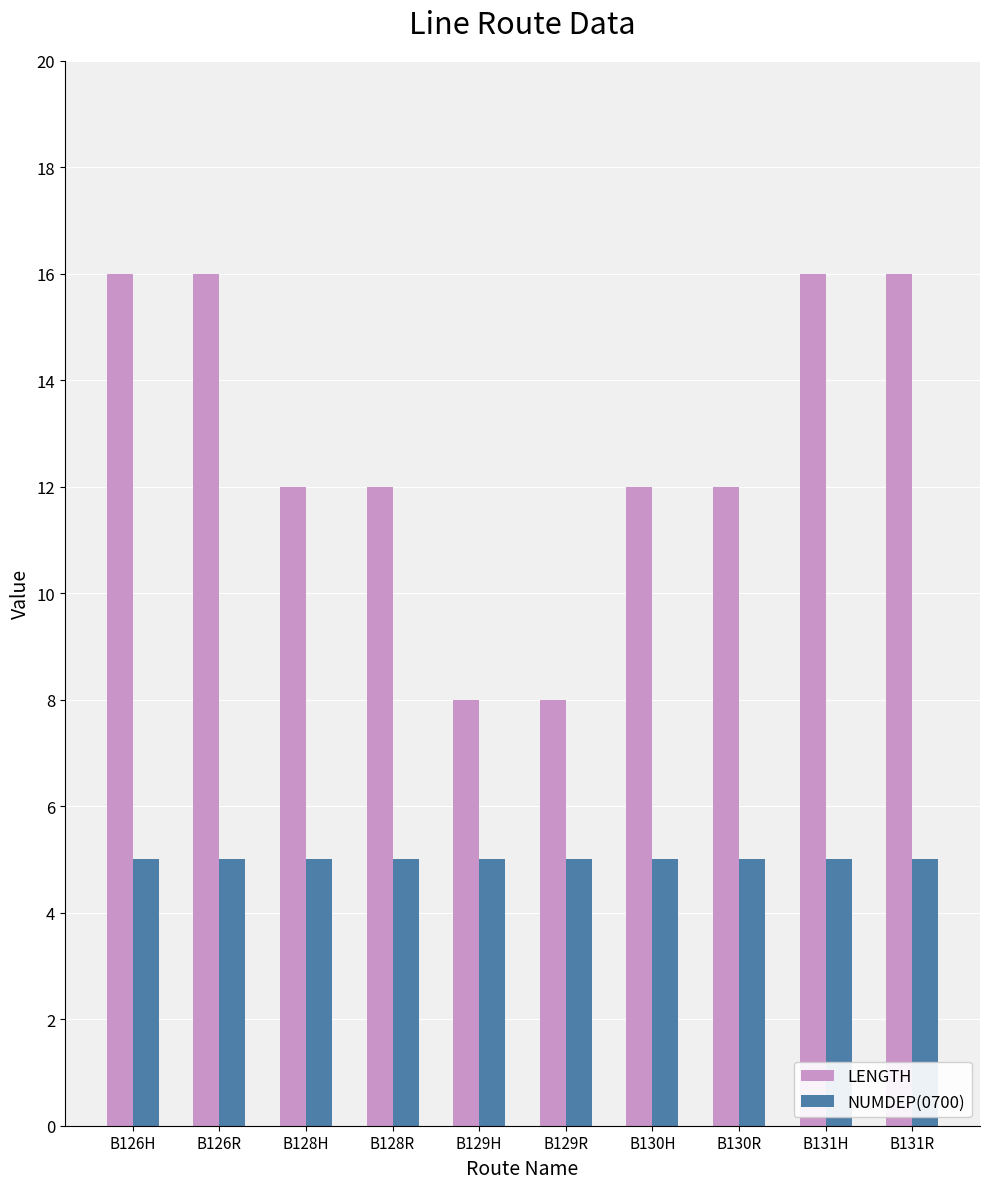

Does the chart contain any negative values?

No